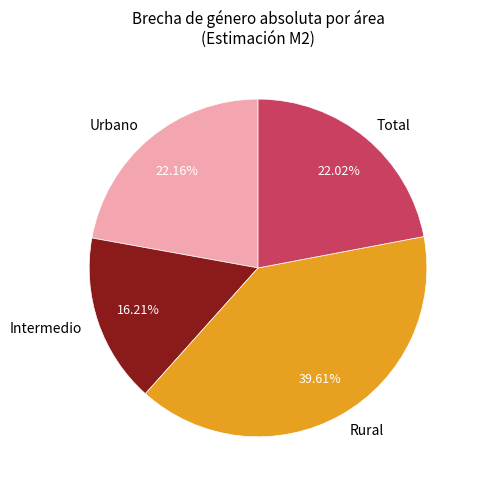

Is the sum of Intermedio and Rural greater than half?

Yes